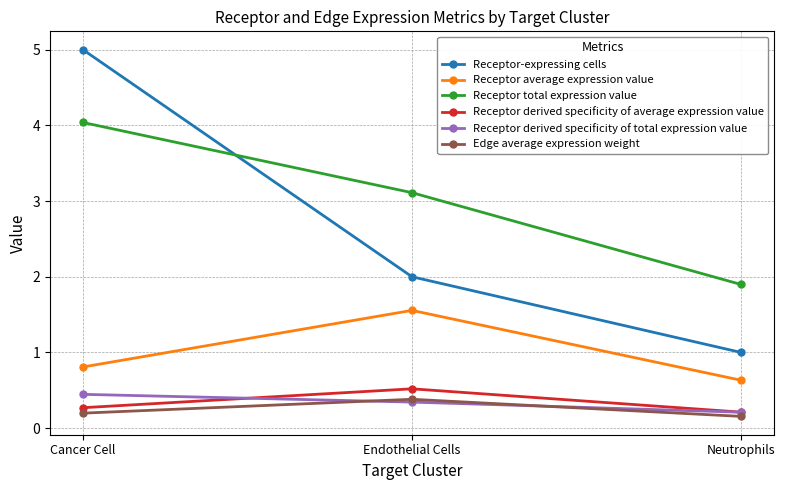

Which series has the widest spread of values?

Receptor-expressing cells